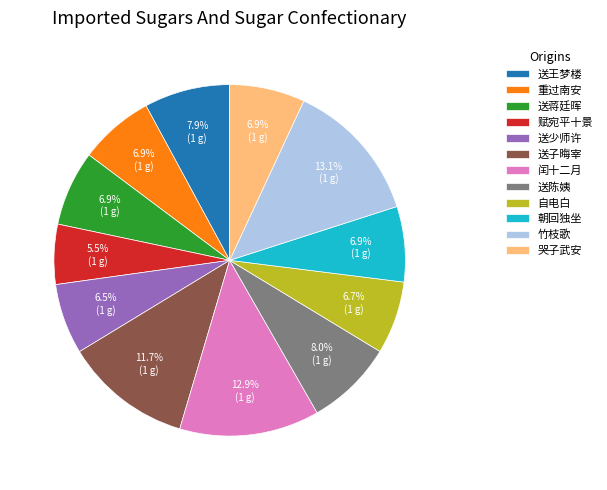

How many segments does this pie chart have?

12